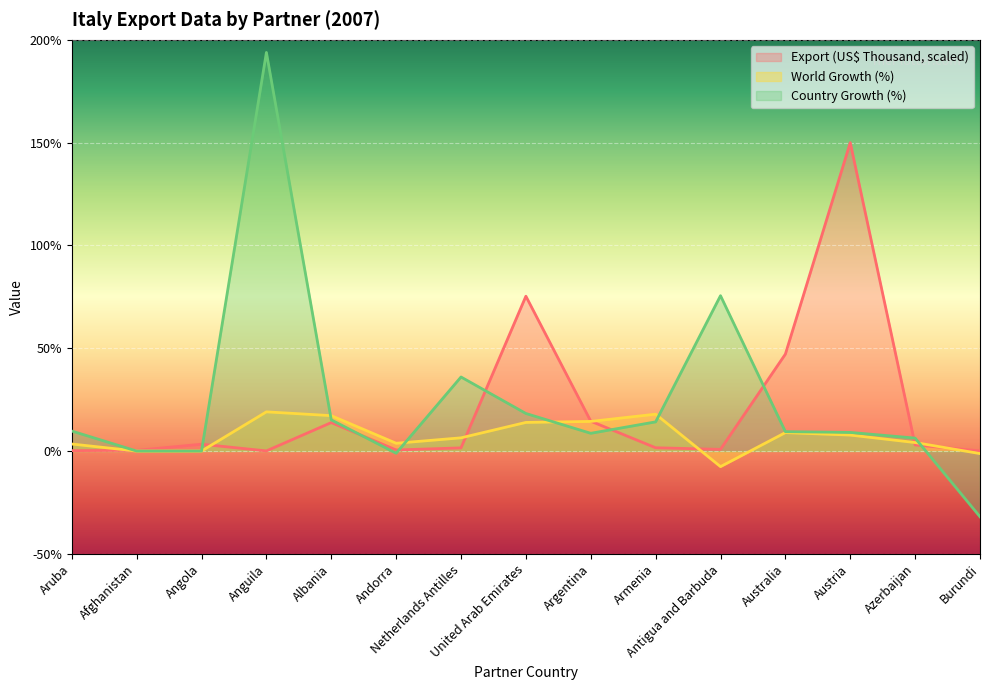

Rank the series by their average value, from lowest to highest.

World Growth (%), Export (US$ Thousand, scaled), Country Growth (%)